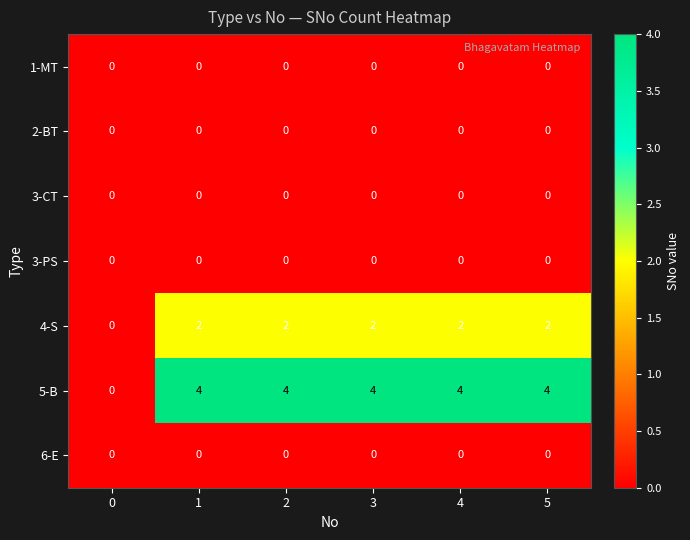

The value of 4-S at 4 is 2. True or false?

True